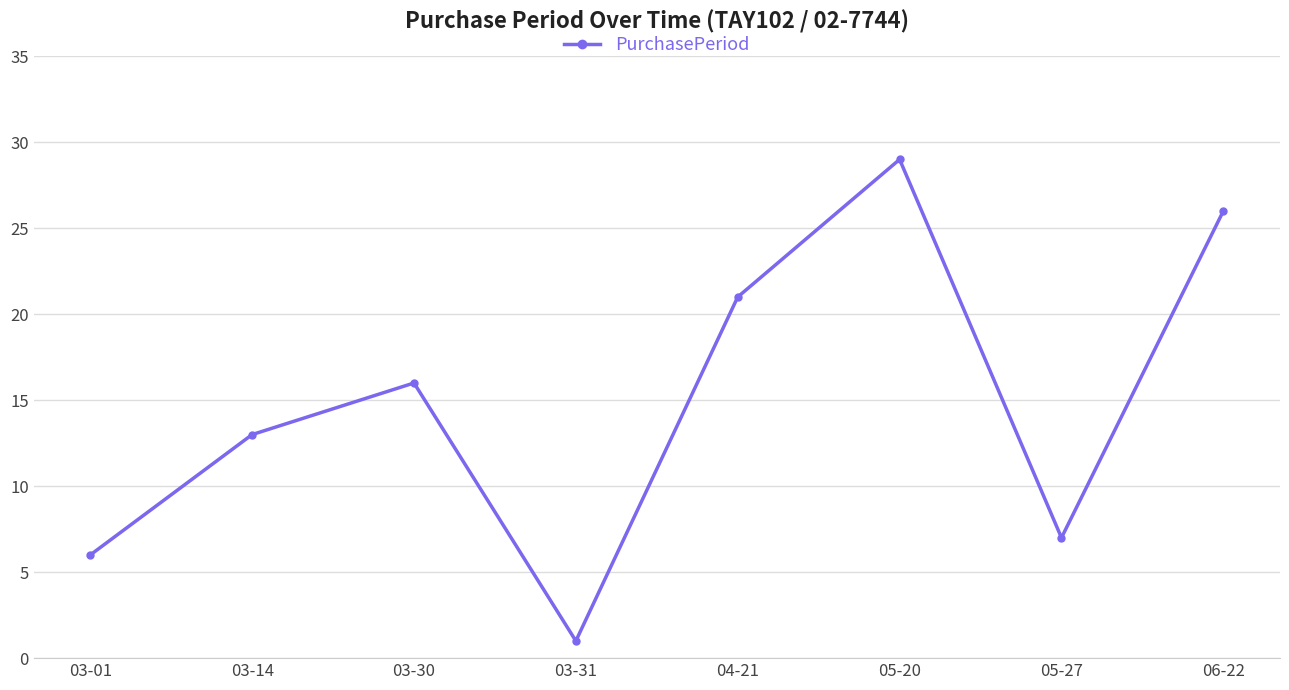

Rank the categories by value from lowest to highest.

03-31, 03-01, 05-27, 03-14, 03-30, 04-21, 06-22, 05-20